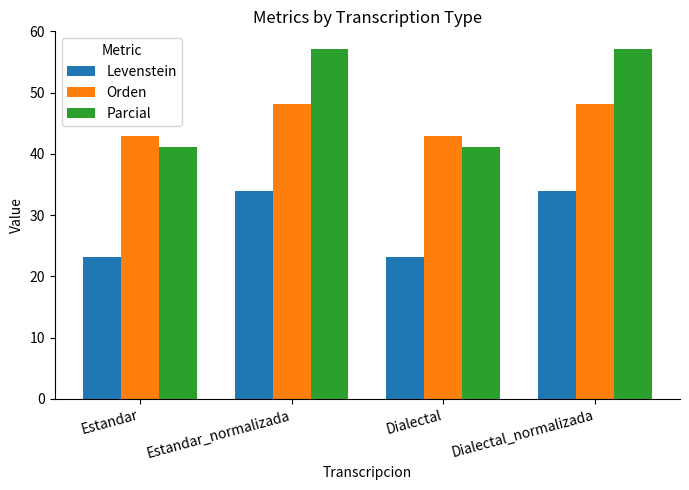

Reading left to right, what are all the values shown in this chart?

Levenstein: 23.2	34.0	23.2	34.0
Orden: 42.9	48.2	42.9	48.2
Parcial: 41.1	57.1	41.1	57.1